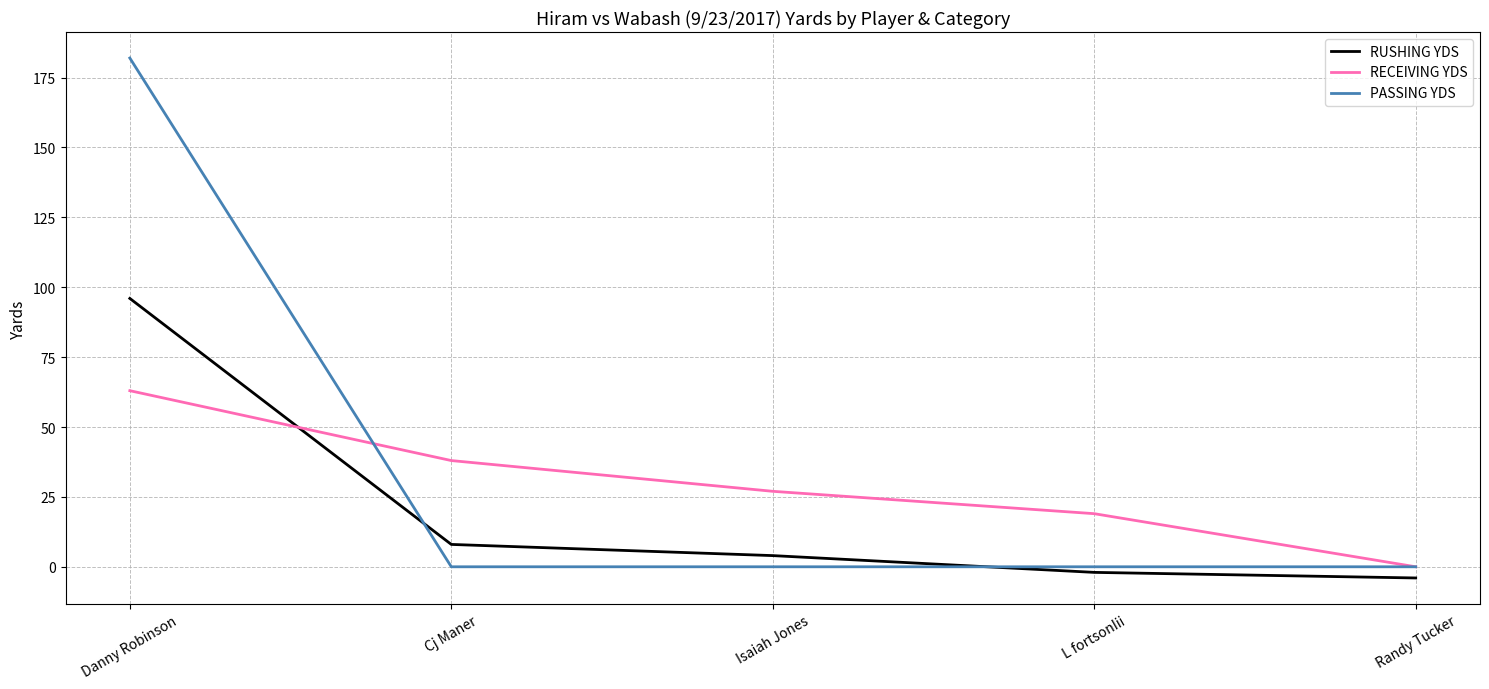

After their last crossing, which series has the higher values: RUSHING YDS or RECEIVING YDS?

RECEIVING YDS